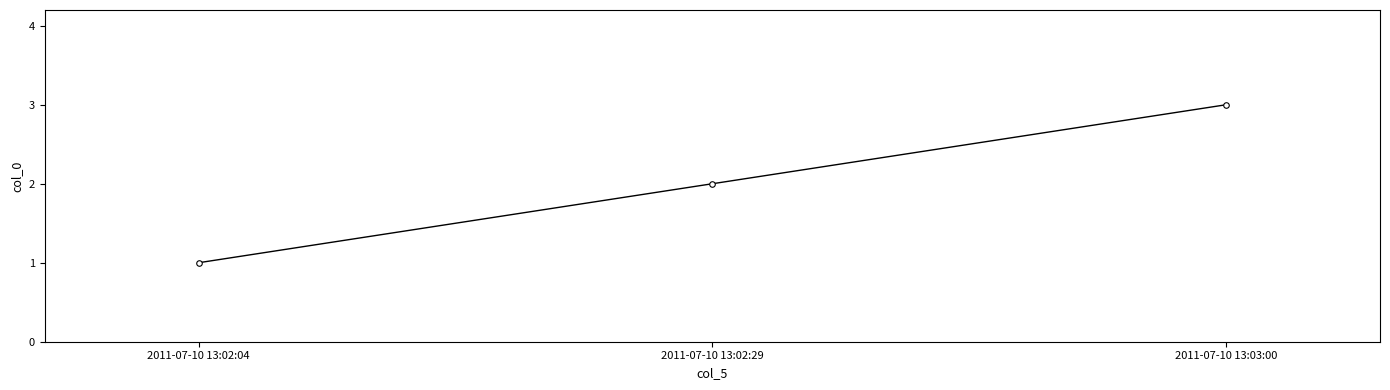

What position from the left is 2011-07-10 13:02:29?

2